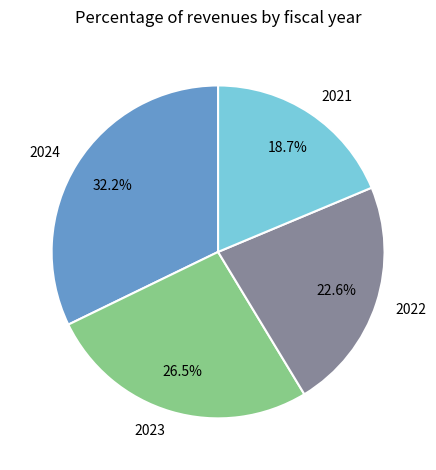

Is it true that 2024 is 25% of the pie?

False